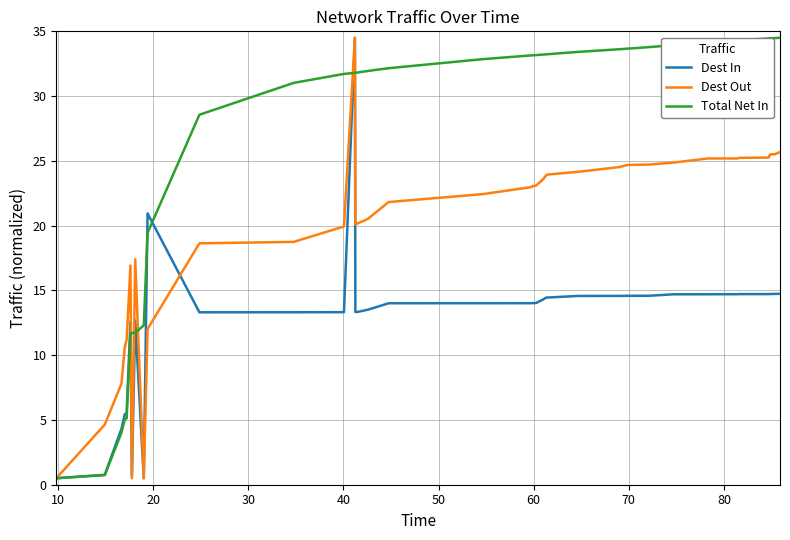

Rank the series by their average value, from highest to lowest.

Total Net In, Dest Out, Dest In